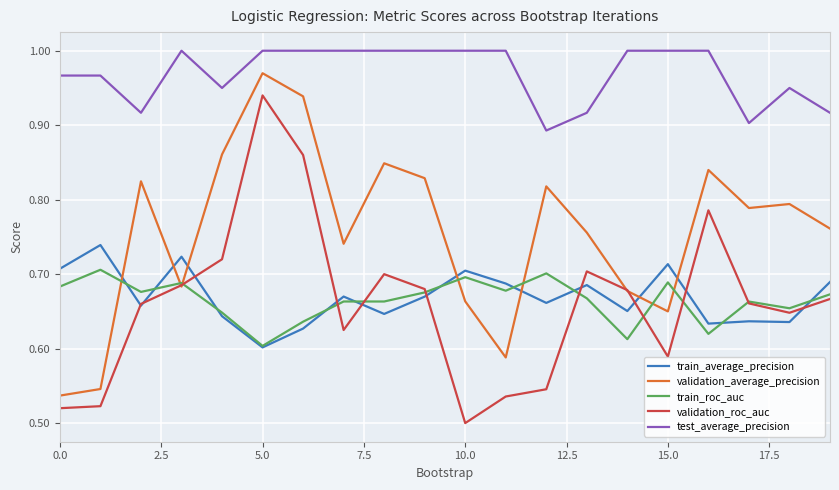

Which series has the largest total across all categories?

test_average_precision